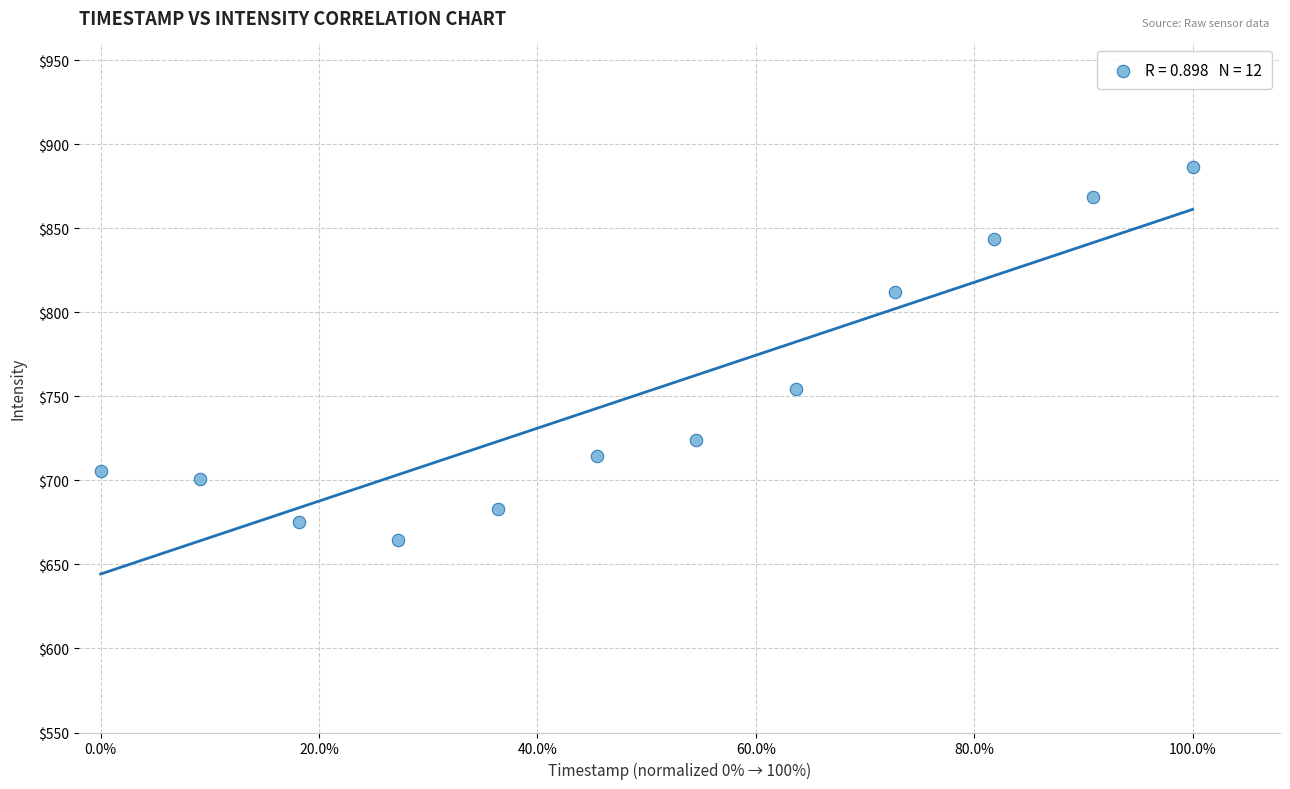

What Y value in the scatter plot is closest to 775?

754.6